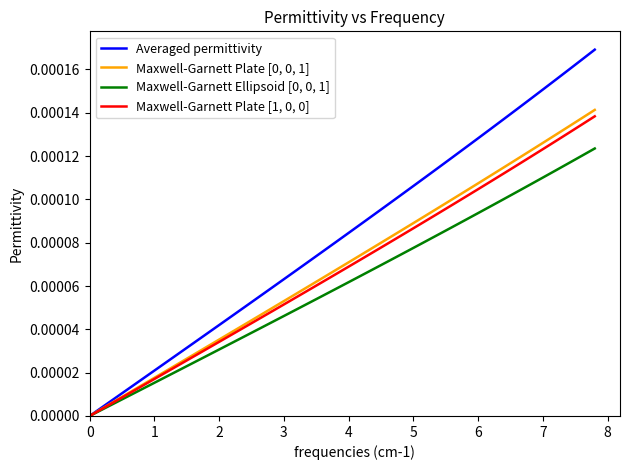

Which series has the largest range (max minus min)?

Averaged permittivity